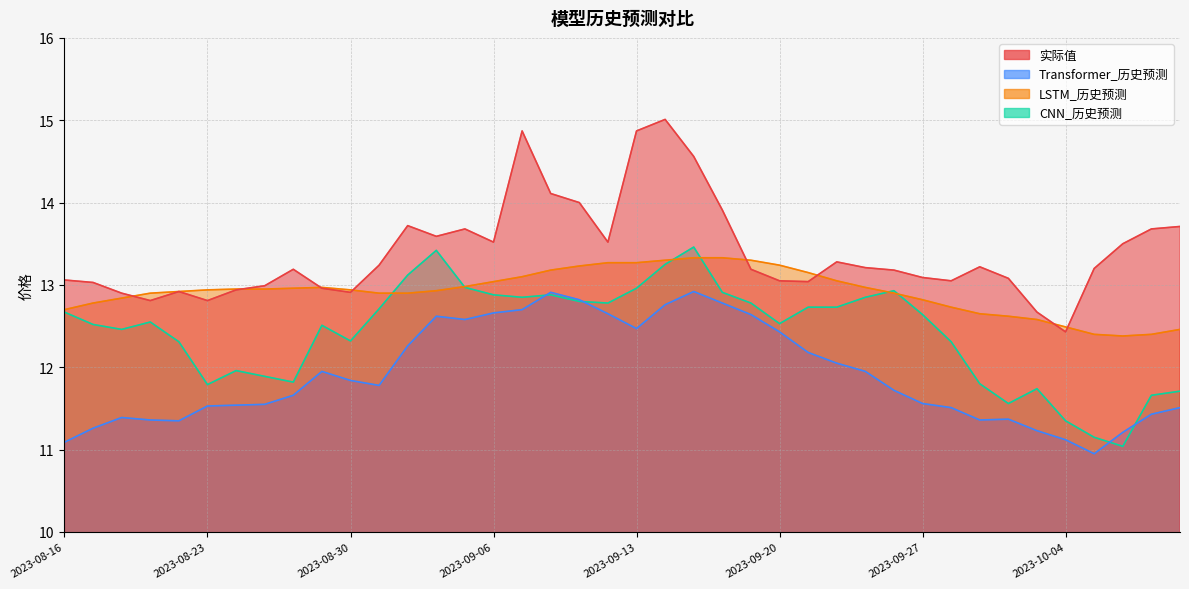

Reading left to right, what are all the values shown in this chart?

实际值: 13.1	13.0	12.9	12.8	12.9	12.8	12.9	13.0	13.2	13.0	12.9	13.2	13.7	13.6	13.7	13.5	14.9	14.1	14.0	13.5	14.9	15.0	14.6	13.9	13.2	13.1	13.0	13.3	13.2	13.2	13.1	13.1	13.2	13.1	12.7	12.4	13.2	13.5	13.7	13.7
Transformer_历史预测: 11.1	11.3	11.4	11.4	11.3	11.5	11.5	11.6	11.7	11.9	11.8	11.8	12.3	12.6	12.6	12.7	12.7	12.9	12.8	12.7	12.5	12.8	12.9	12.8	12.6	12.4	12.2	12.1	11.9	11.7	11.6	11.5	11.4	11.4	11.2	11.1	10.9	11.2	11.4	11.5
LSTM_历史预测: 12.7	12.8	12.8	12.9	12.9	12.9	12.9	12.9	13.0	13.0	12.9	12.9	12.9	12.9	13.0	13.0	13.1	13.2	13.2	13.3	13.3	13.3	13.3	13.3	13.3	13.2	13.2	13.1	13.0	12.9	12.8	12.7	12.7	12.6	12.6	12.5	12.4	12.4	12.4	12.5
CNN_历史预测: 12.7	12.5	12.5	12.6	12.3	11.8	12.0	11.9	11.8	12.5	12.3	12.7	13.1	13.4	13.0	12.9	12.8	12.9	12.8	12.8	13.0	13.2	13.5	12.9	12.8	12.5	12.7	12.7	12.8	12.9	12.6	12.3	11.8	11.6	11.7	11.3	11.2	11.0	11.7	11.7